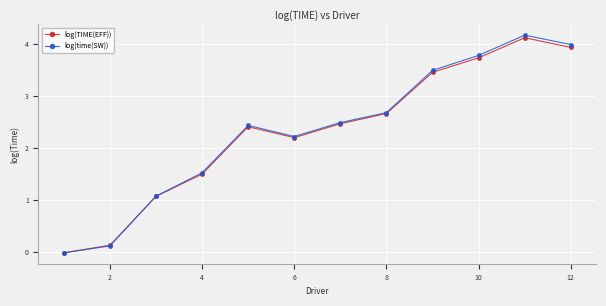

At how many categories does at least one series exceed 2?

8